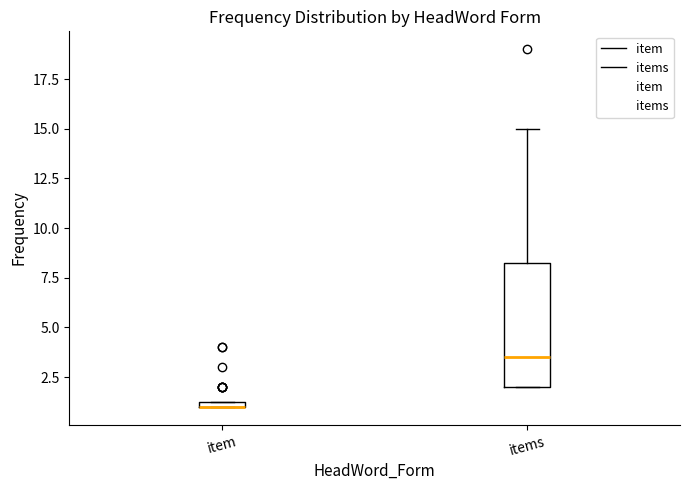

Where is the lower edge of the box for items on the y-axis? The values are not printed on the chart, so give them approximately, as read against the axis.

2.0